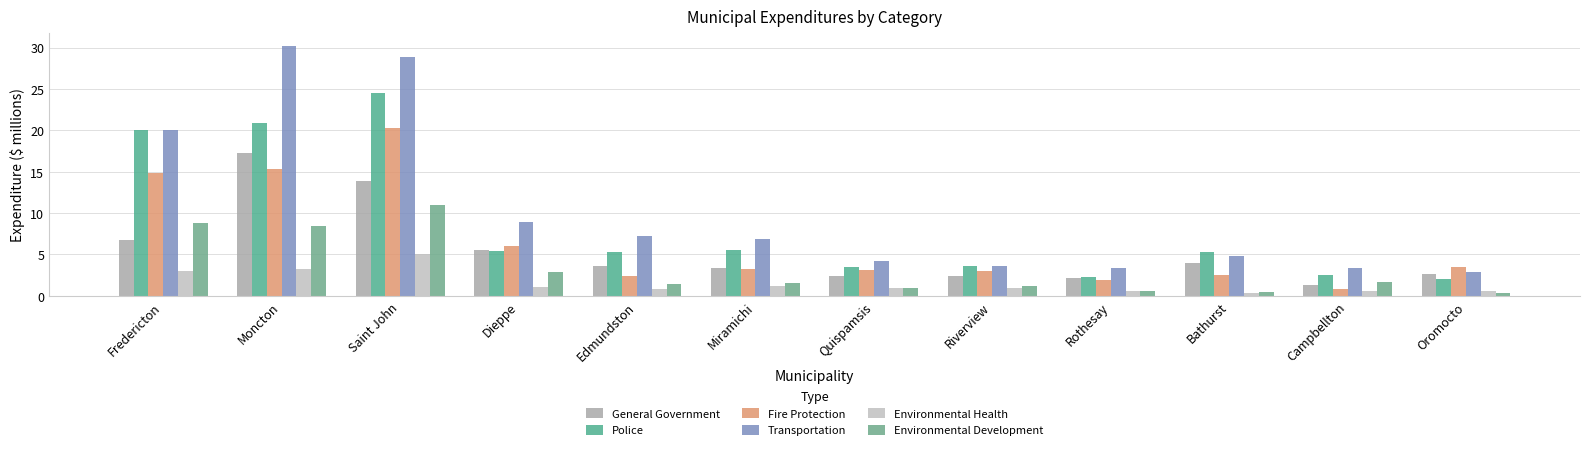

What is the sum of the Transportation values at Saint John and Oromocto?

31.7